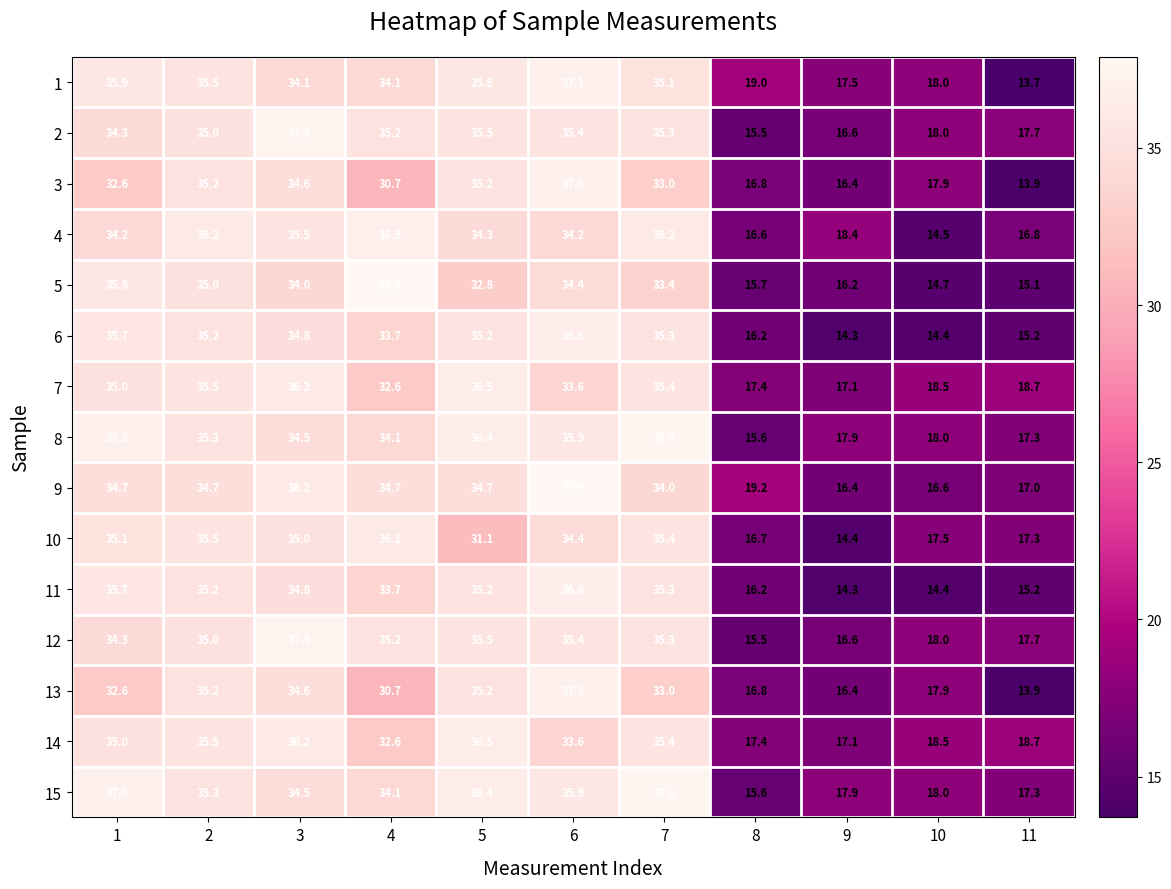

Where is 14 nearest to the value 26?

4